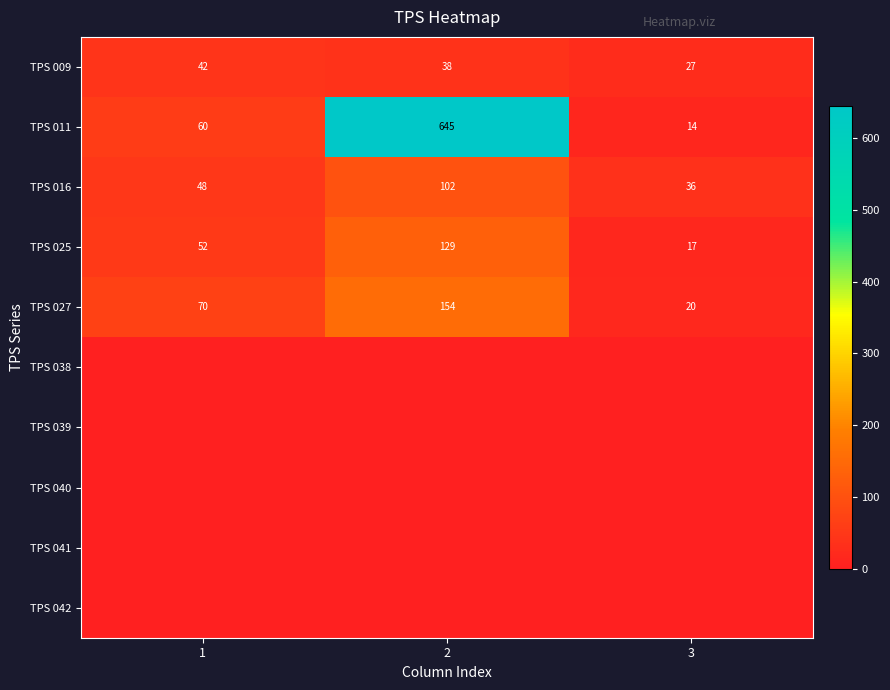

Count the number of data series in this chart.

10